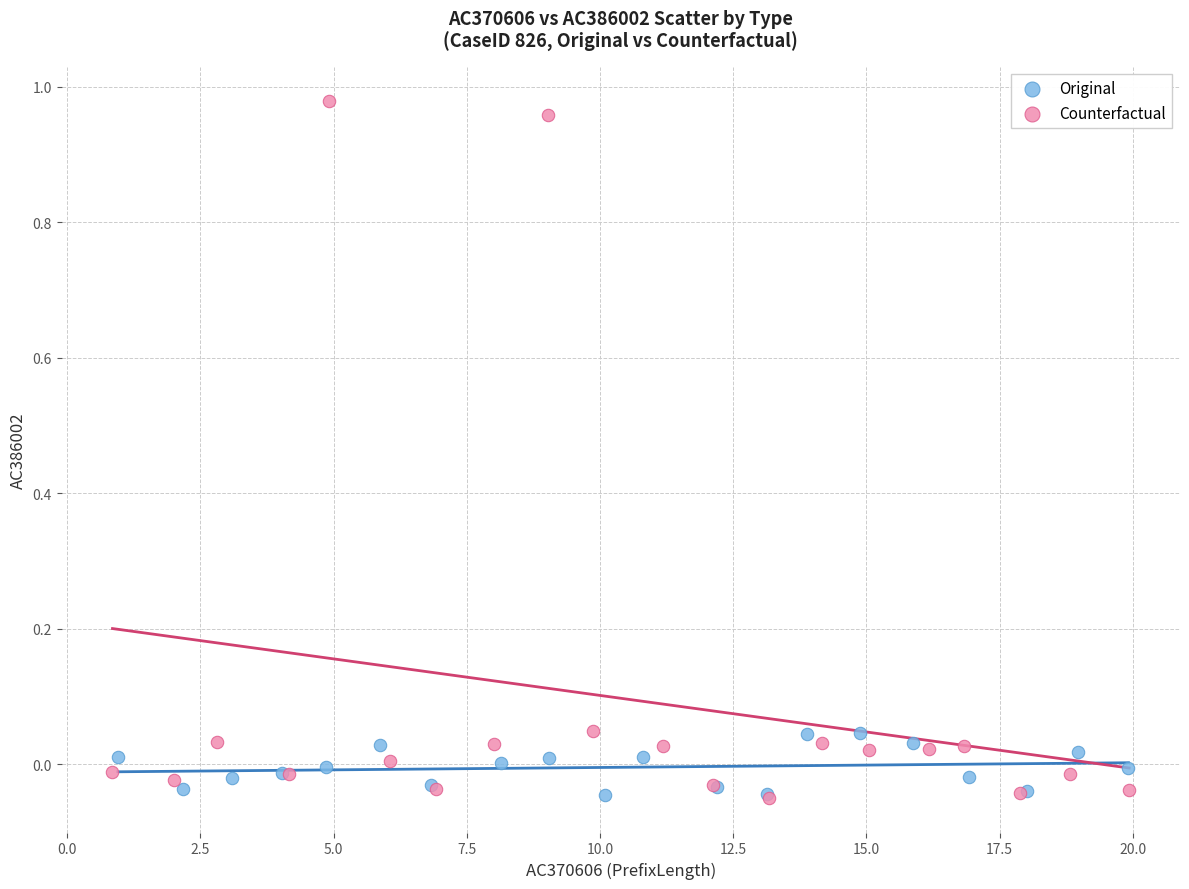

Which series contains the highest Y value?

Counterfactual